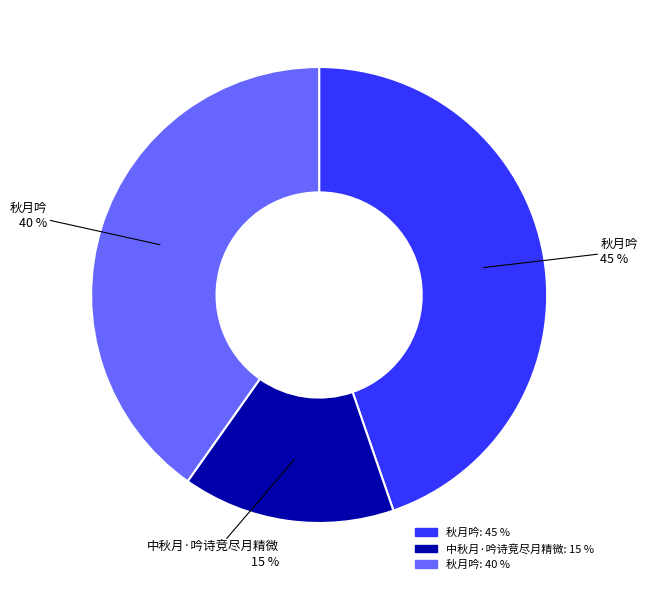

Is there any slice that represents more than half of the pie?

No